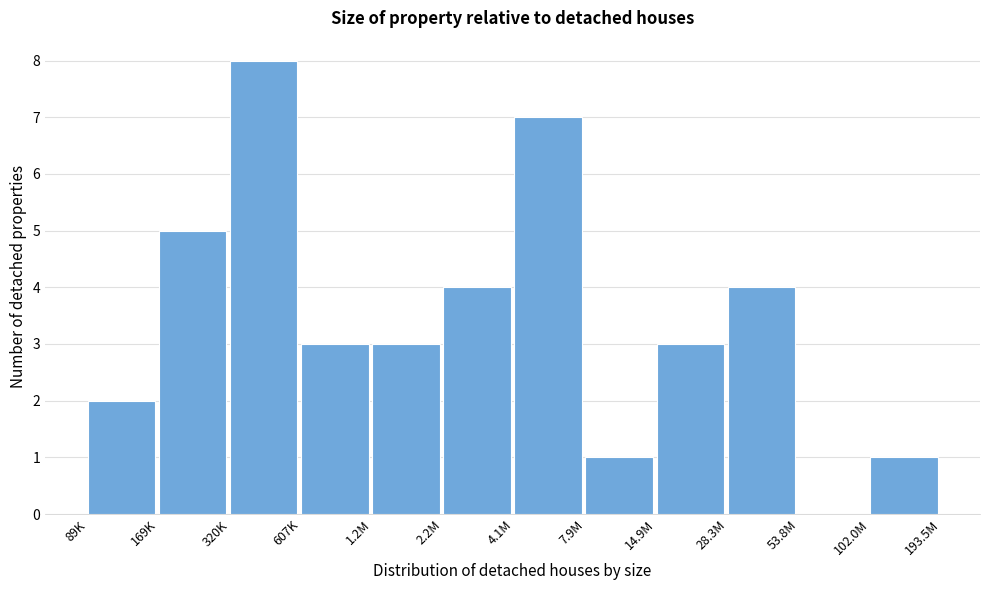

Reading left to right, transcribe all the data shown in this chart.

89K=2	169K=5	320K=8	607K=3	1.2M=3	2.2M=4	4.1M=7	7.9M=1	14.9M=3	28.3M=4	53.8M=0	102.0M=1